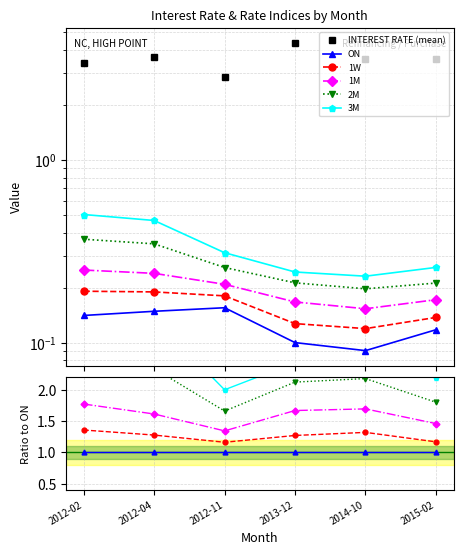

Between 2013-12 and 2012-11, which is larger?

2013-12